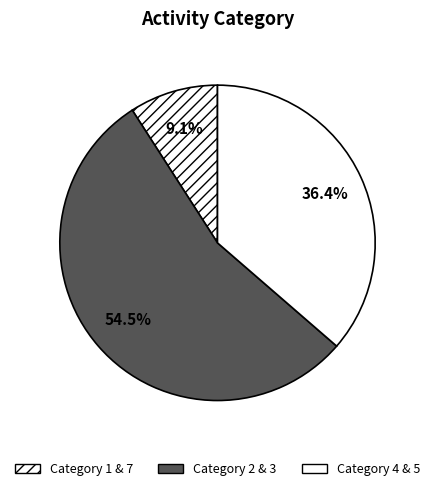

Rank the categories by value from lowest to highest.

1, 4, 3, 2